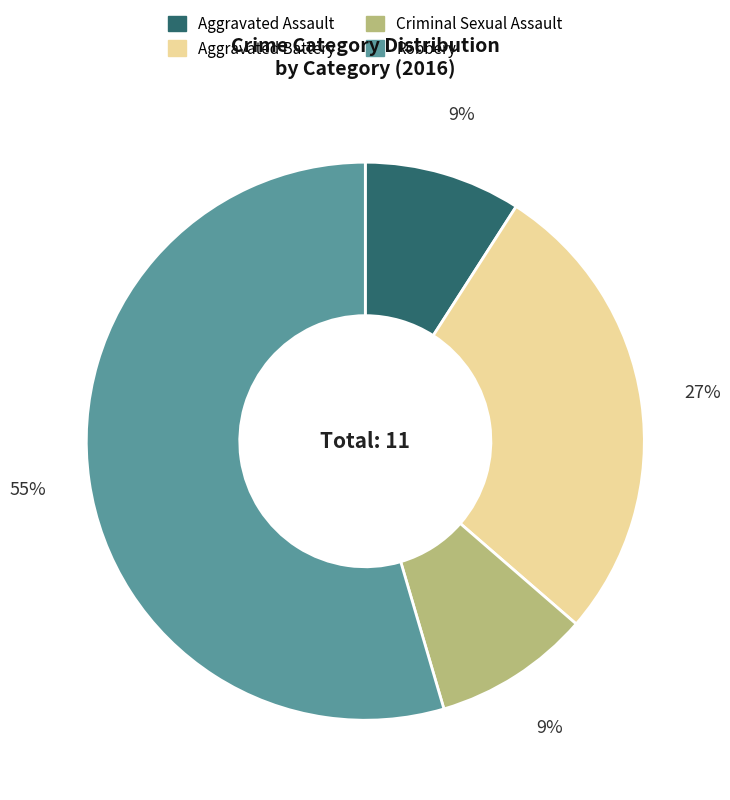

How many segments does this pie chart have?

4